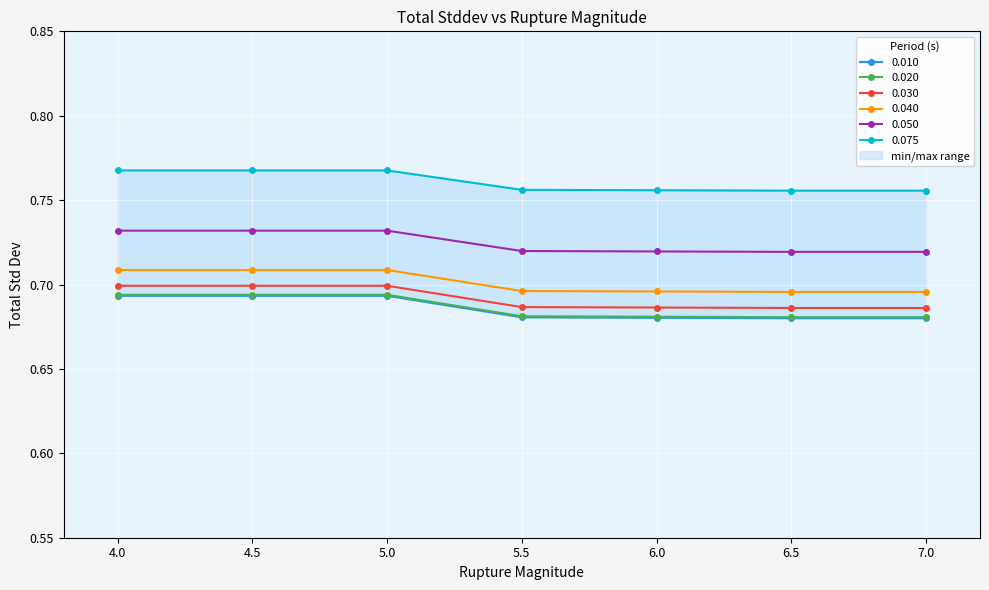

Is it true that 0.075 equals 0.8 at 5.0?

True